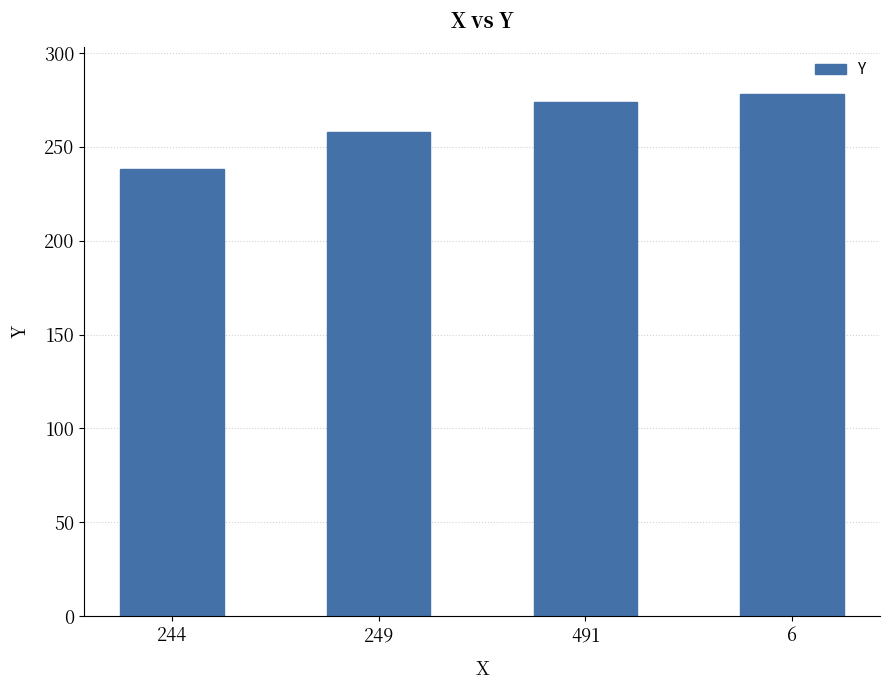

What value does the data have at 491, to the nearest 10?

270